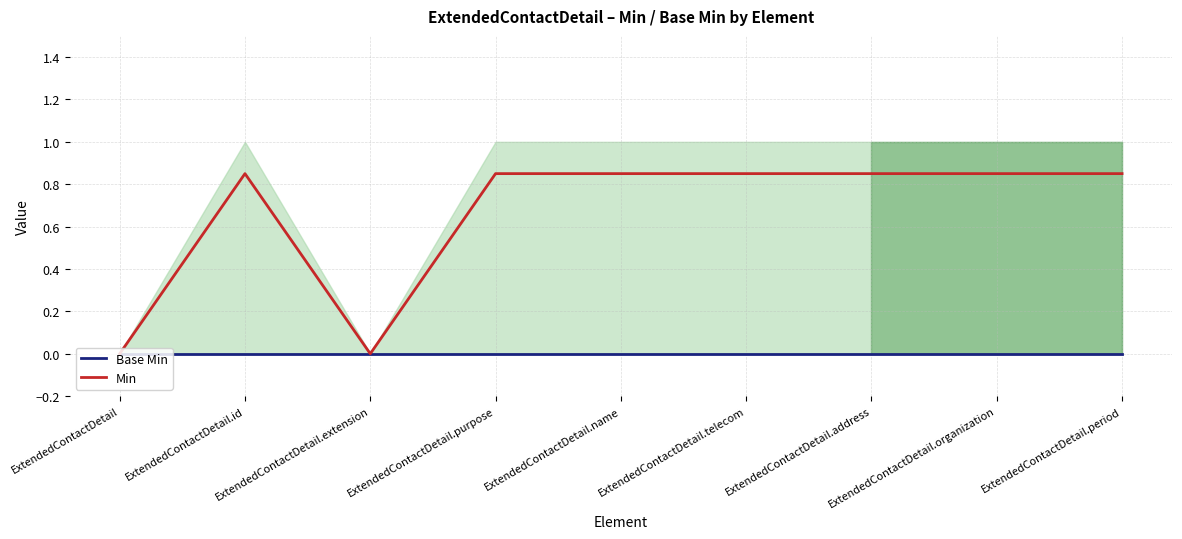

Count the number of data series in this chart.

2